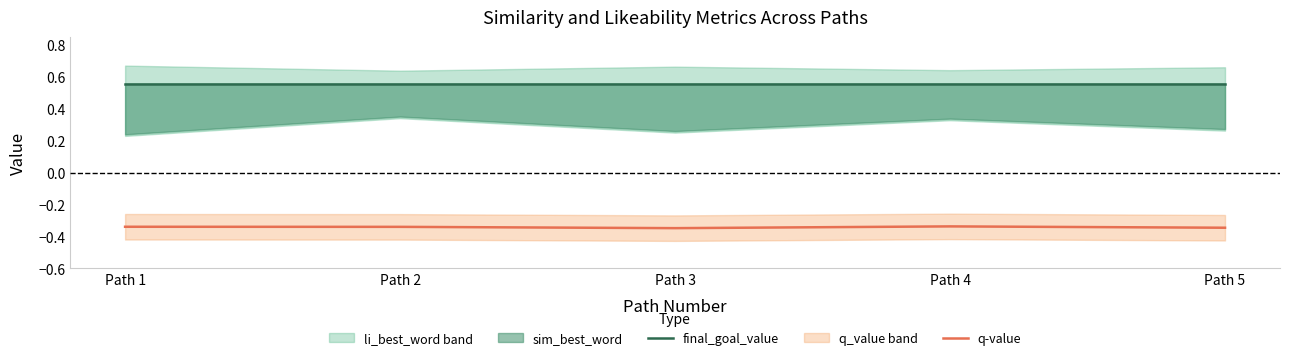

True or false: final_goal_value has a value of 0.1 at Path 2.

False